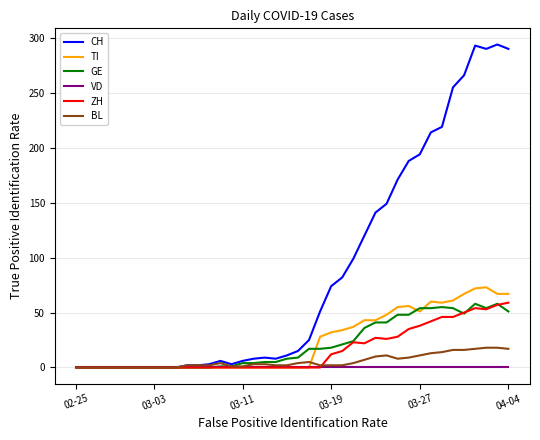

Which series has the largest range (max minus min)?

CH